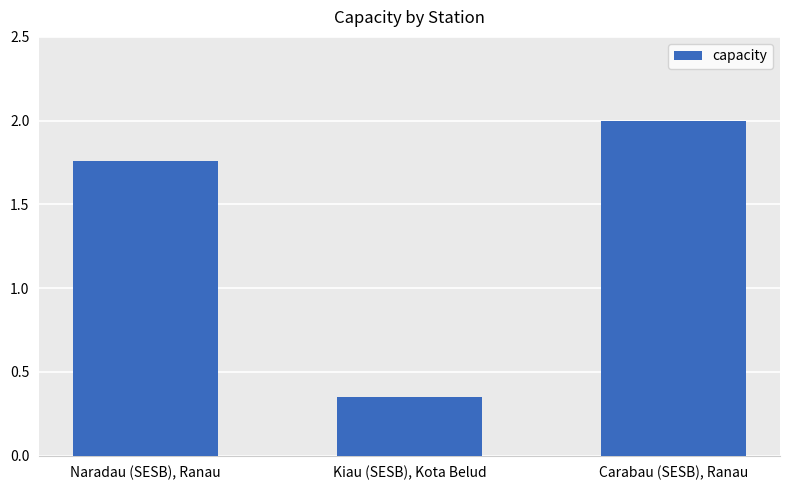

Is it true that the value at Kiau (SESB), Kota Belud is 0.1?

False